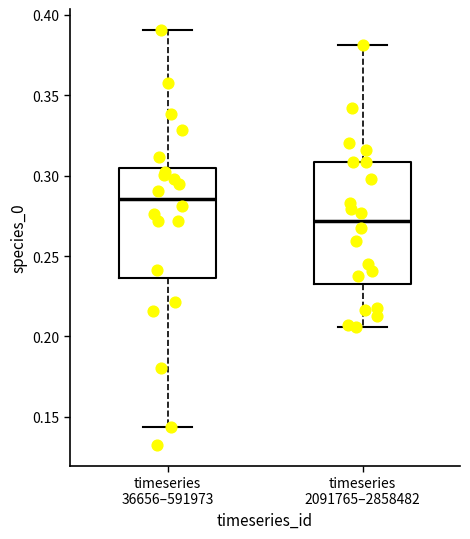

Comparing the boxes themselves (not the whiskers), which one is the tallest?

timeseries 2091765–2858482